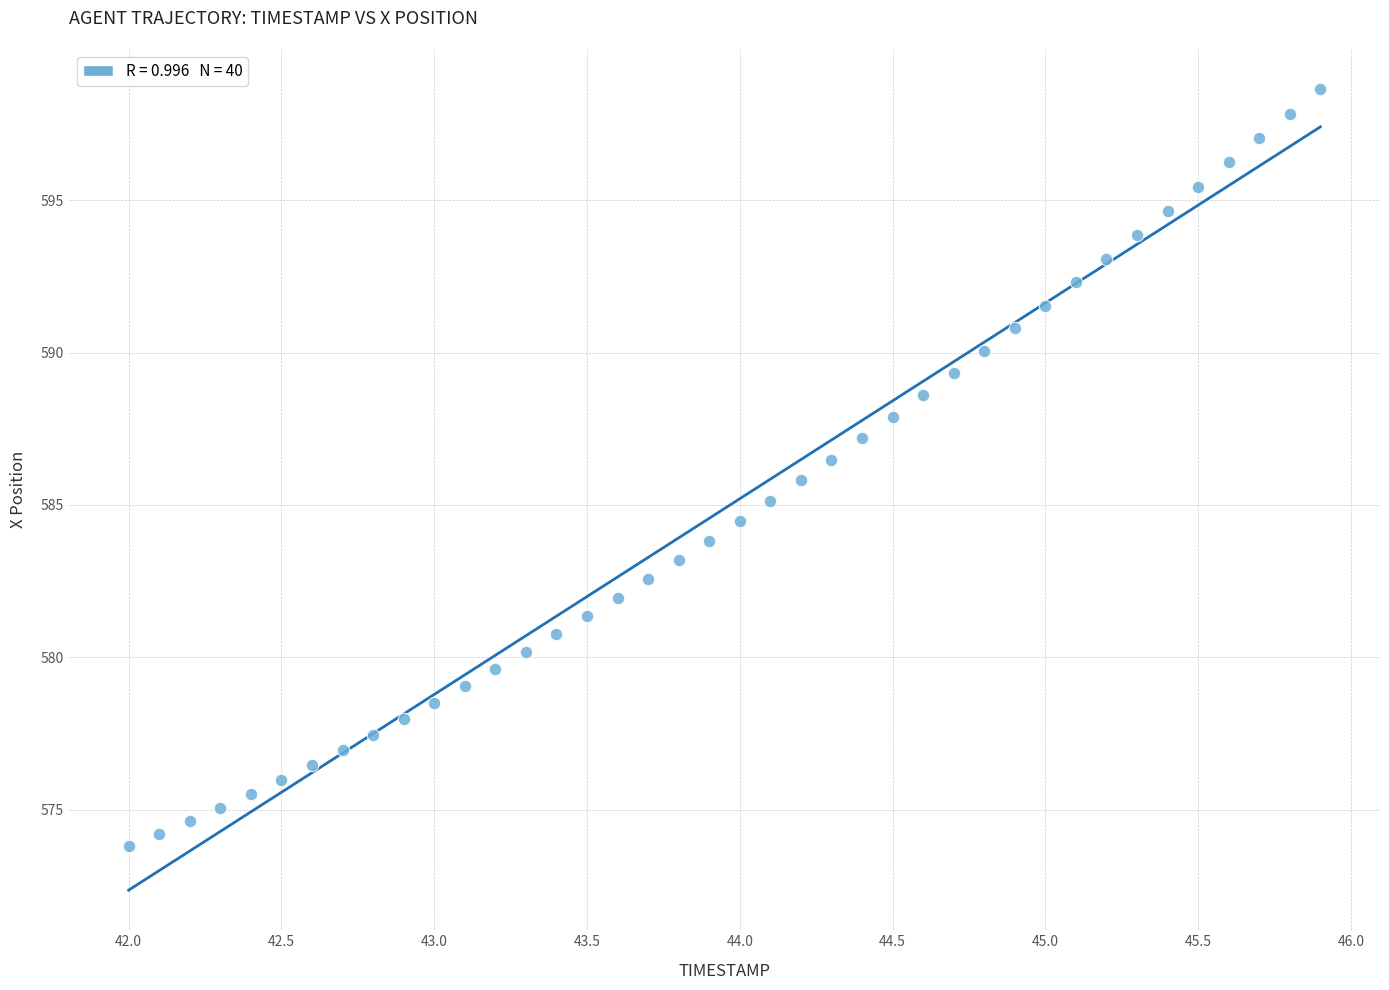

What is the range of X values (max minus min)?

3.9